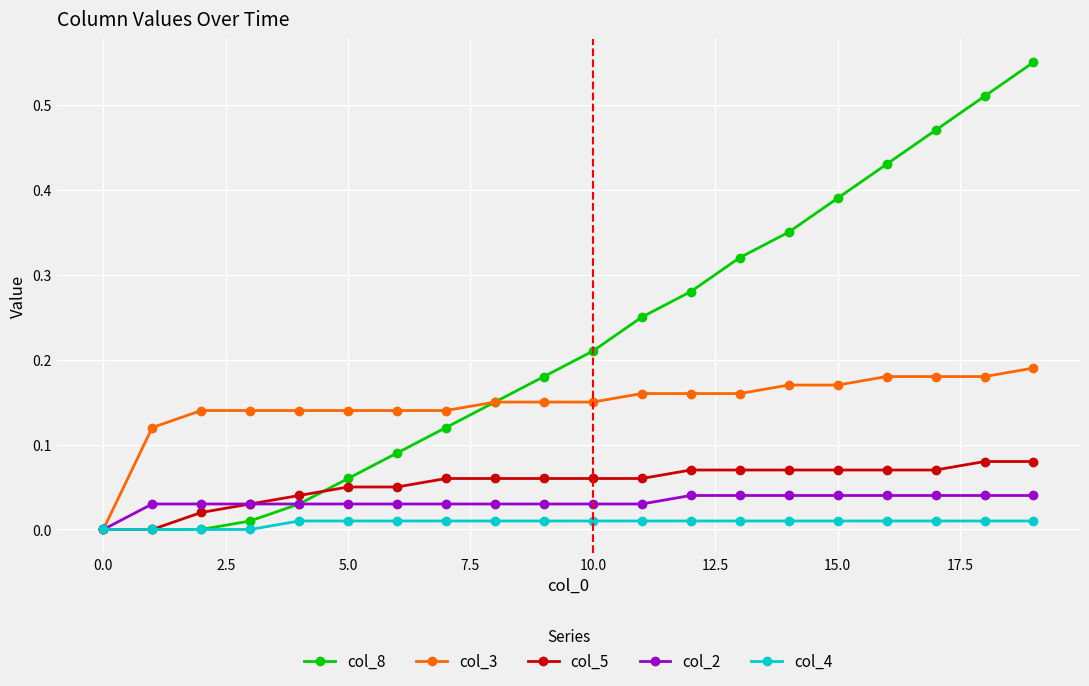

Count the number of data series in this chart.

5